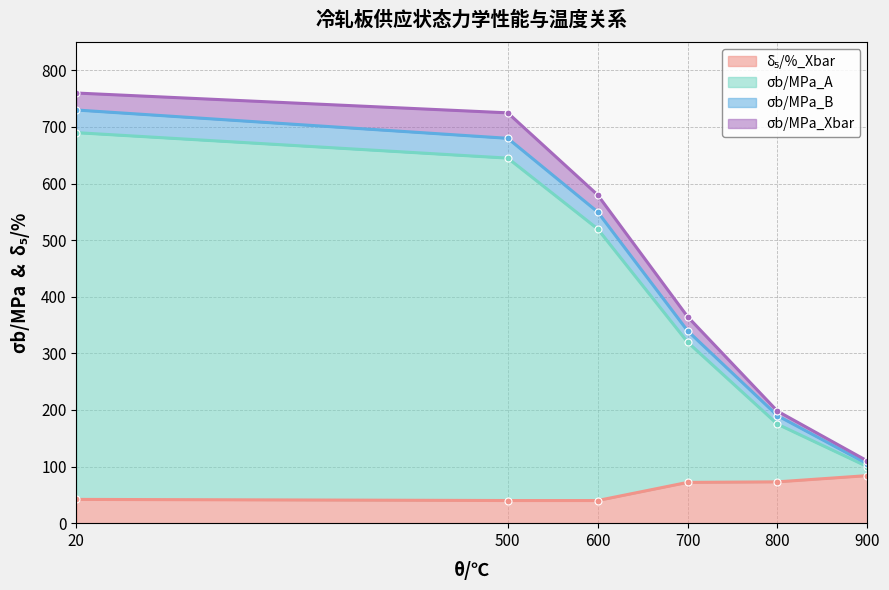

Which series has the largest range (max minus min)?

σb/MPa_Xbar